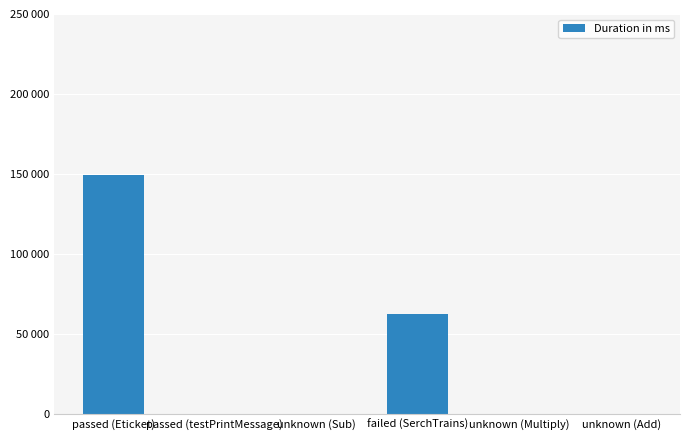

Rank the categories by value from lowest to highest.

unknown (Sub), unknown (Multiply), unknown (Add), passed (testPrintMessage), failed (SerchTrains), passed (Eticket)